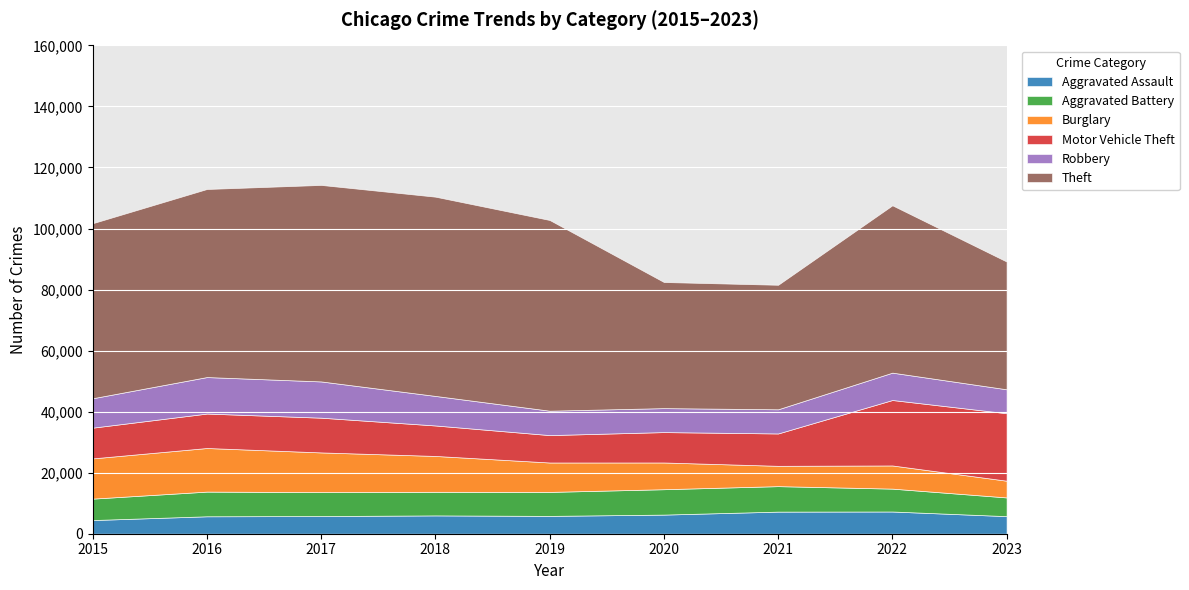

Which series has the largest total across all categories?

Theft